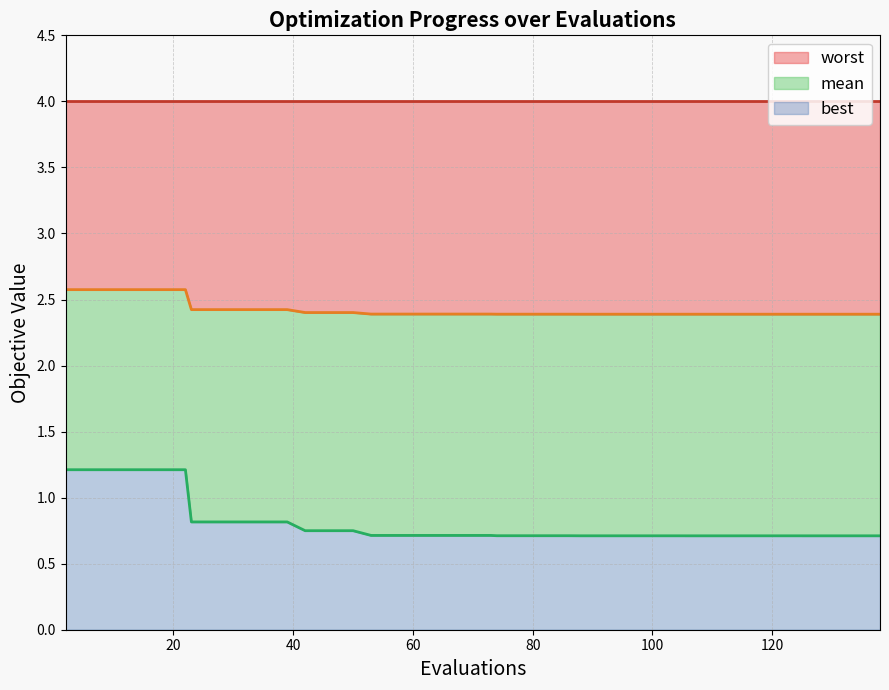

The mean series shows 1.1 at 134. True or false?

False